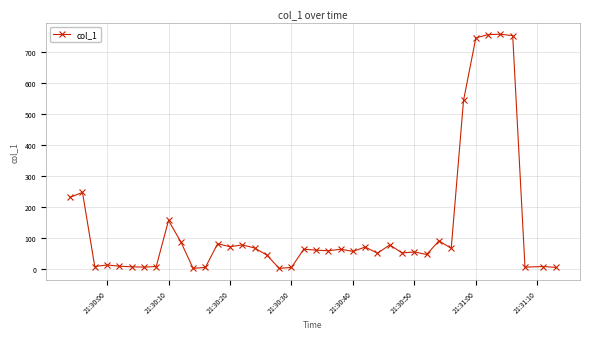

True or false: there are more than 2 points higher than both neighbors.

True